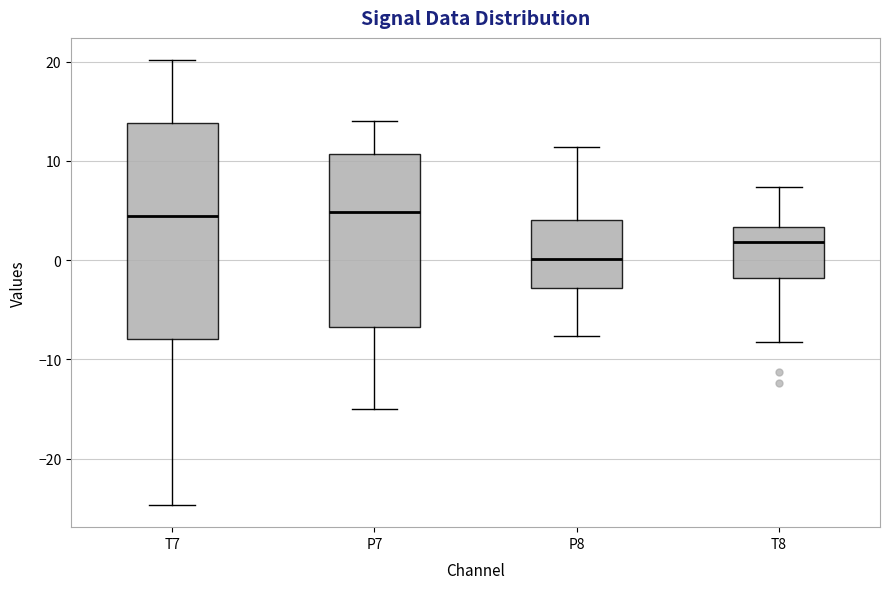

Which box is the tallest, from its lower edge to its upper edge?

T7